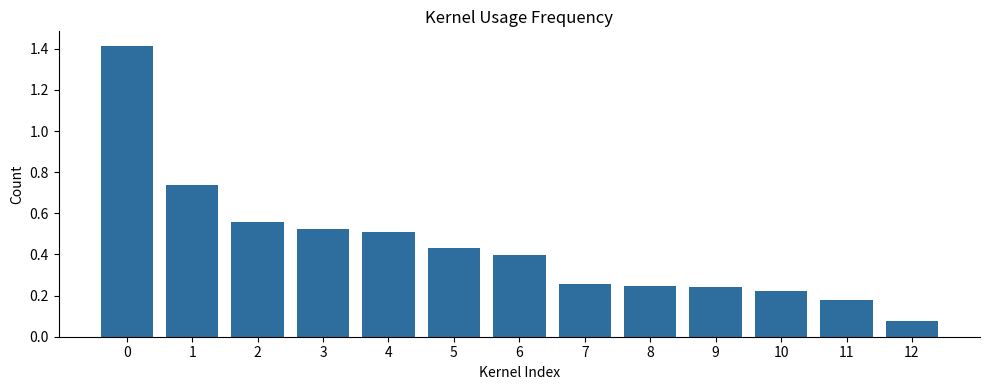

What is the sum of all values?

5.8